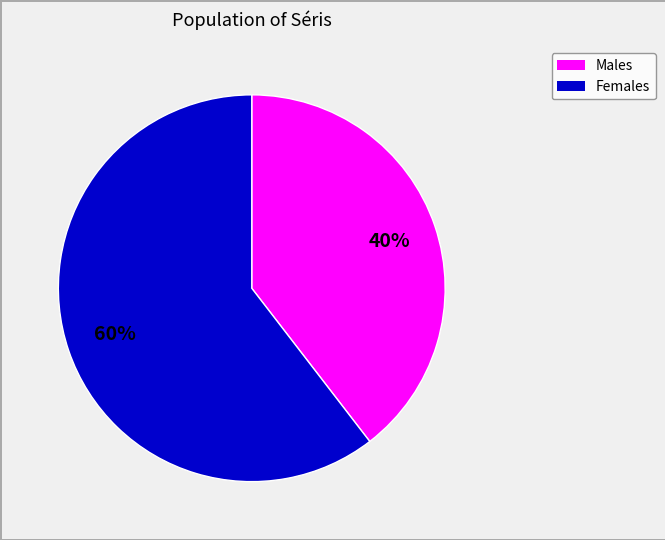

Is there a majority slice in this chart?

Yes